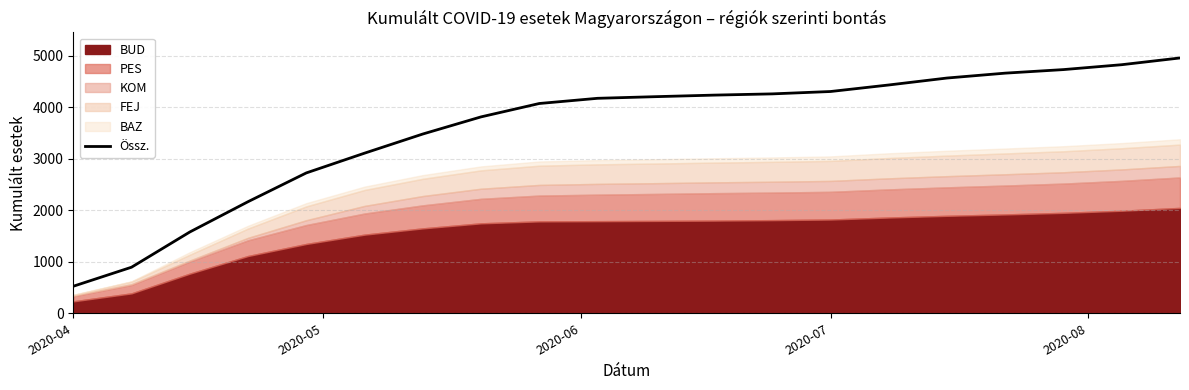

What is the value of the 15th point from the left?

4436